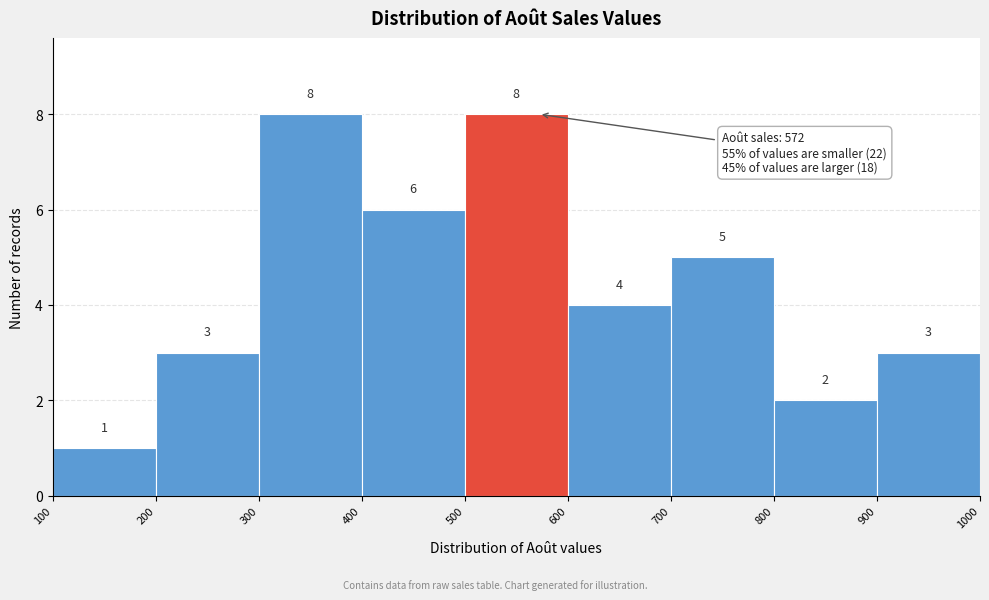

Reading left to right, transcribe this chart: for each bar, give the range it covers on the x-axis and its height.

100 to 200: 1
200 to 300: 3
300 to 400: 8
400 to 500: 6
500 to 600: 8
600 to 700: 4
700 to 800: 5
800 to 900: 2
900 to 1000: 3